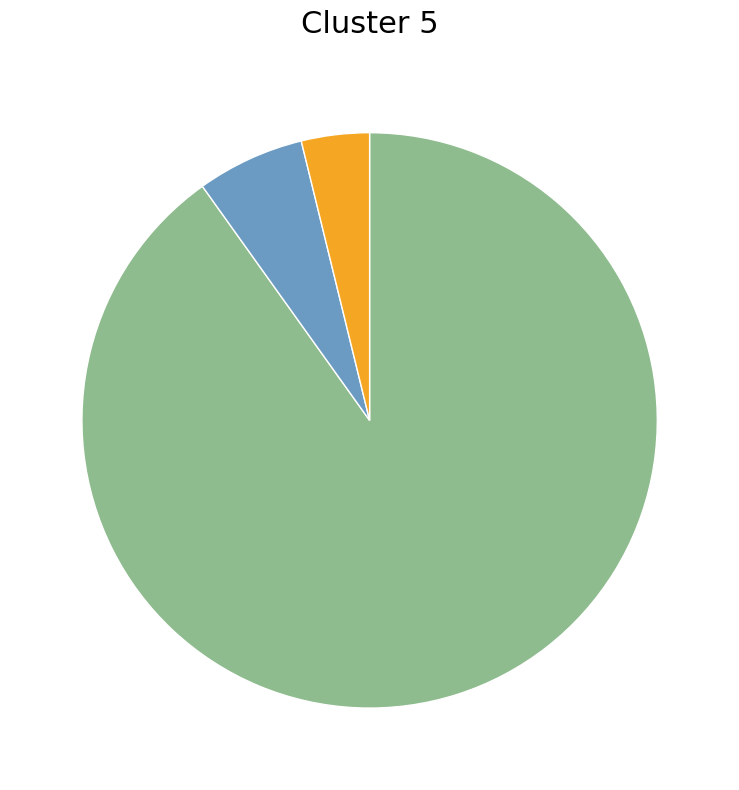

Is there any slice that represents more than half of the pie?

Yes